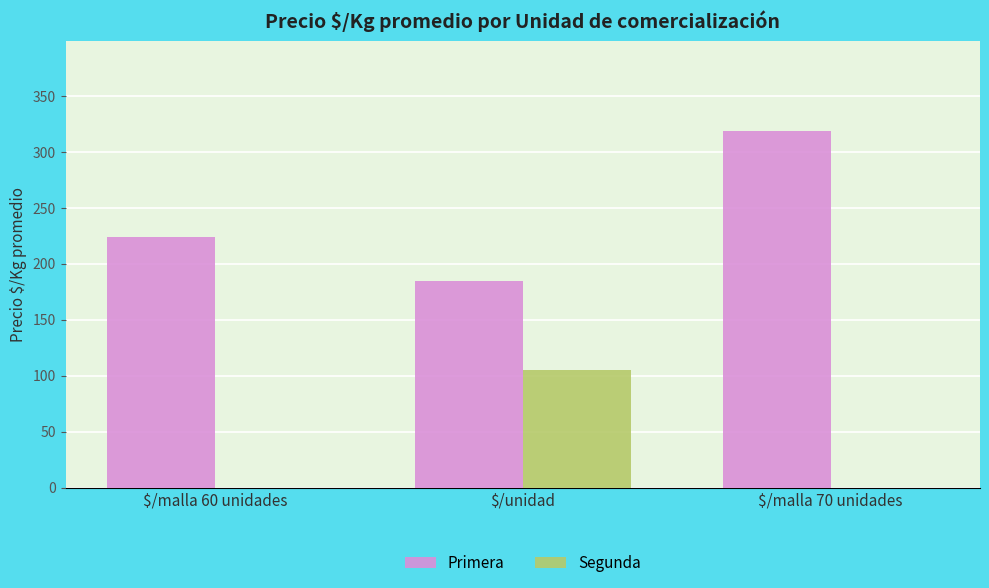

What is the highest value of the Segunda series?

105.0